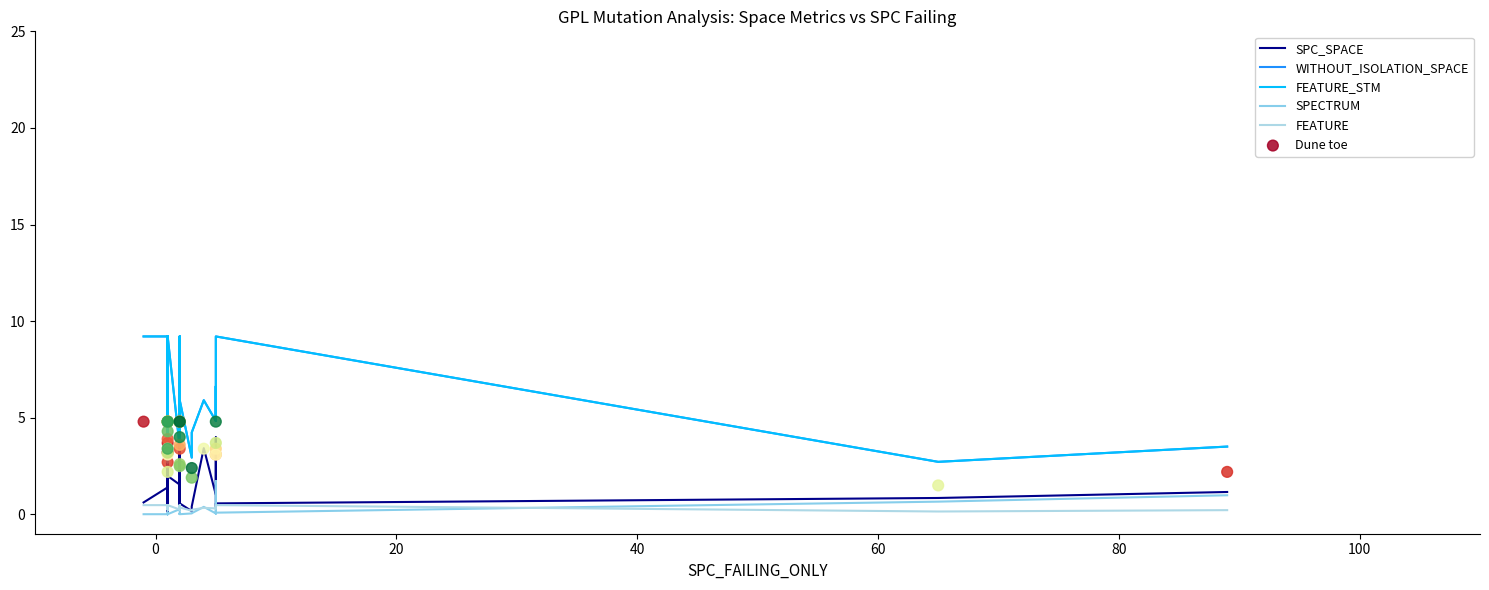

Which series contains the lowest Y value?

SPECTRUM